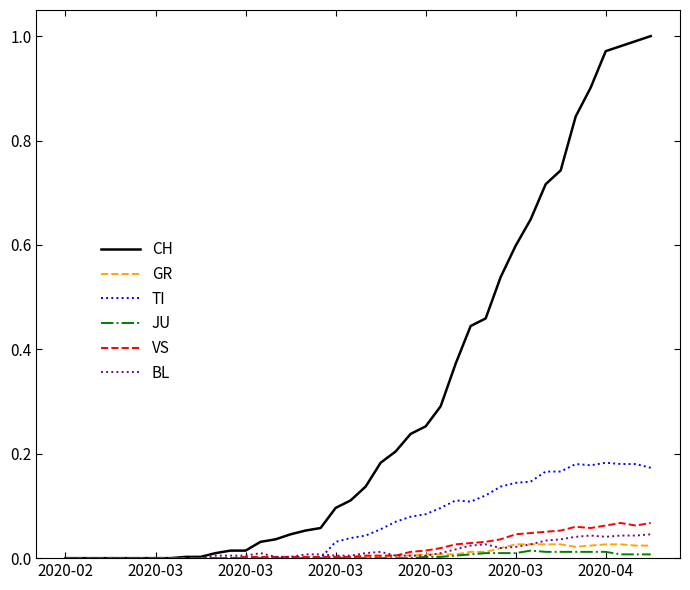

Which series has the largest total across all categories?

CH